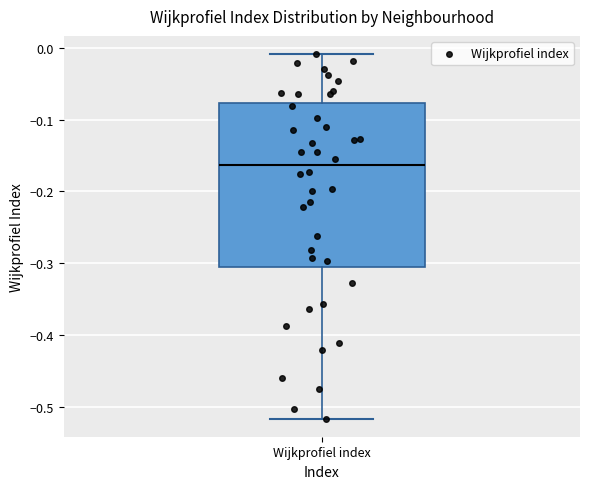

Read this box plot against the y-axis: the position of the median line, the range covered by the box, and the ends of both whiskers. The values are not printed on the chart, so give them approximately, as read against the axis.

median -0.16, box -0.31 to -0.08, whiskers -0.52 to -0.01